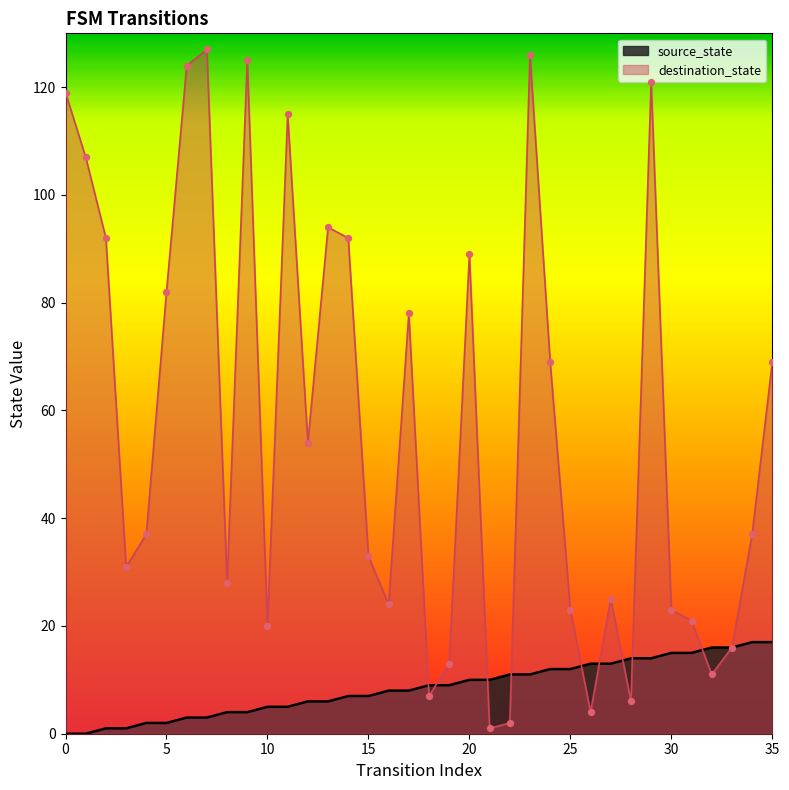

Which series contains the lowest Y value?

source_state